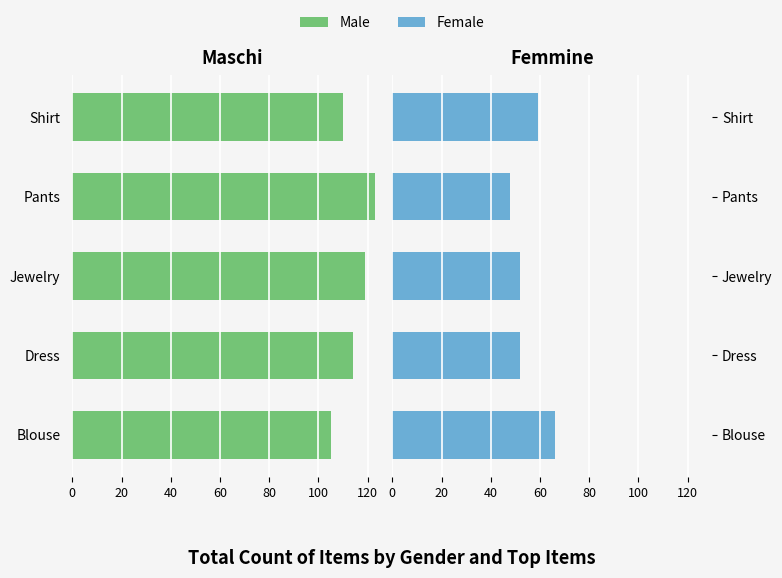

How many bars are there in each group?

2